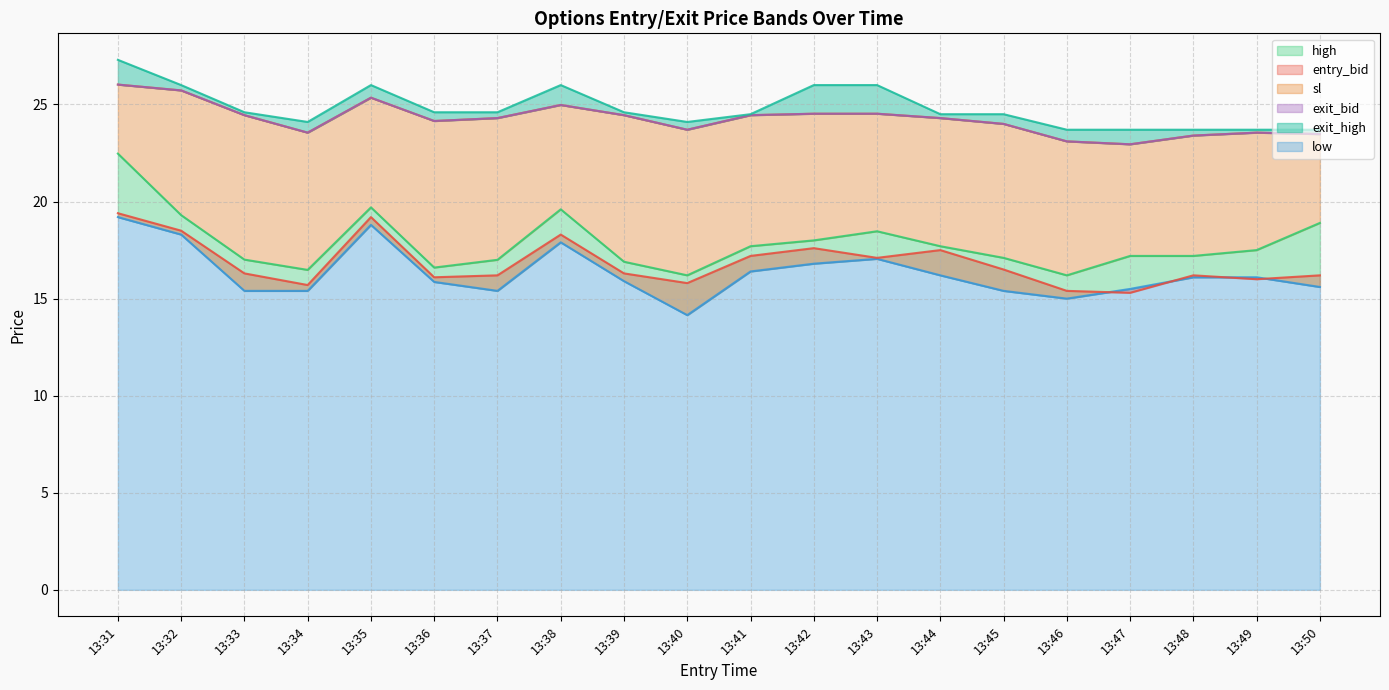

In sl, how many points are lower than both neighbors (excluding endpoints)?

4